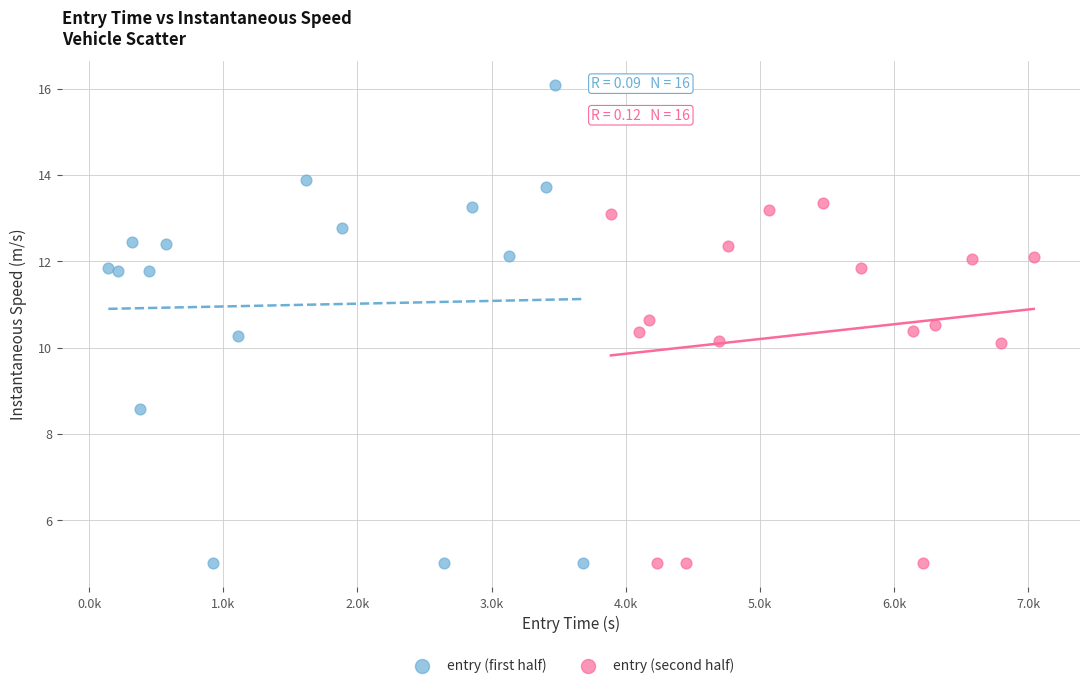

Which series has the largest Y range (max minus min)?

entry (first half)